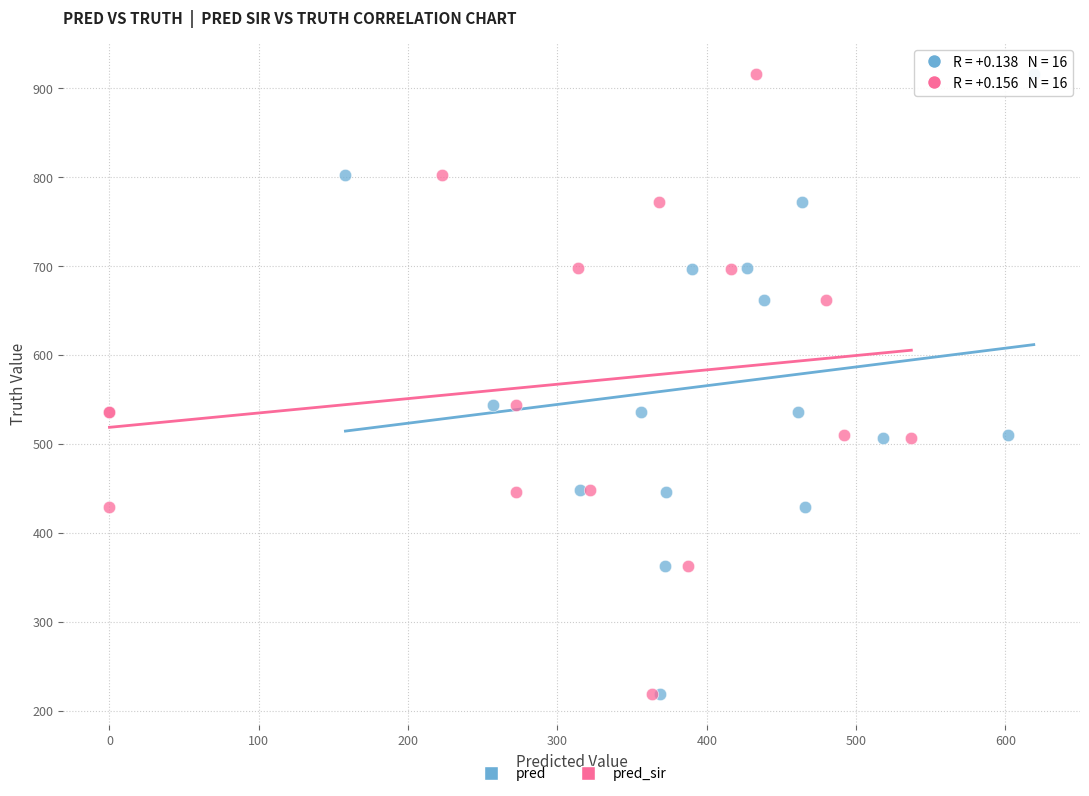

What are all the series names shown in the legend?

pred, pred_sir